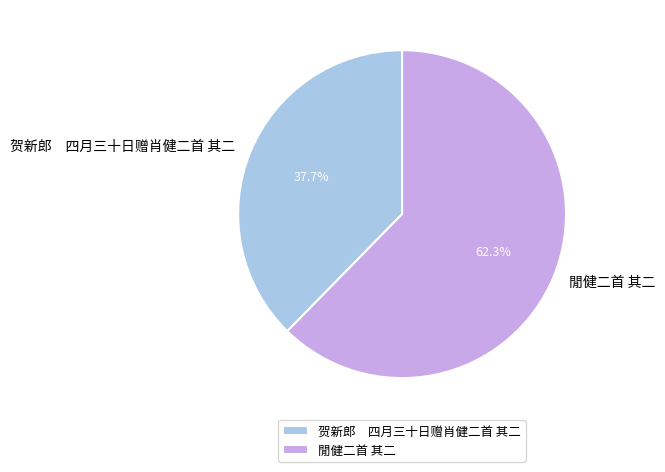

Which category has the biggest portion of the pie?

閒健二首 其二